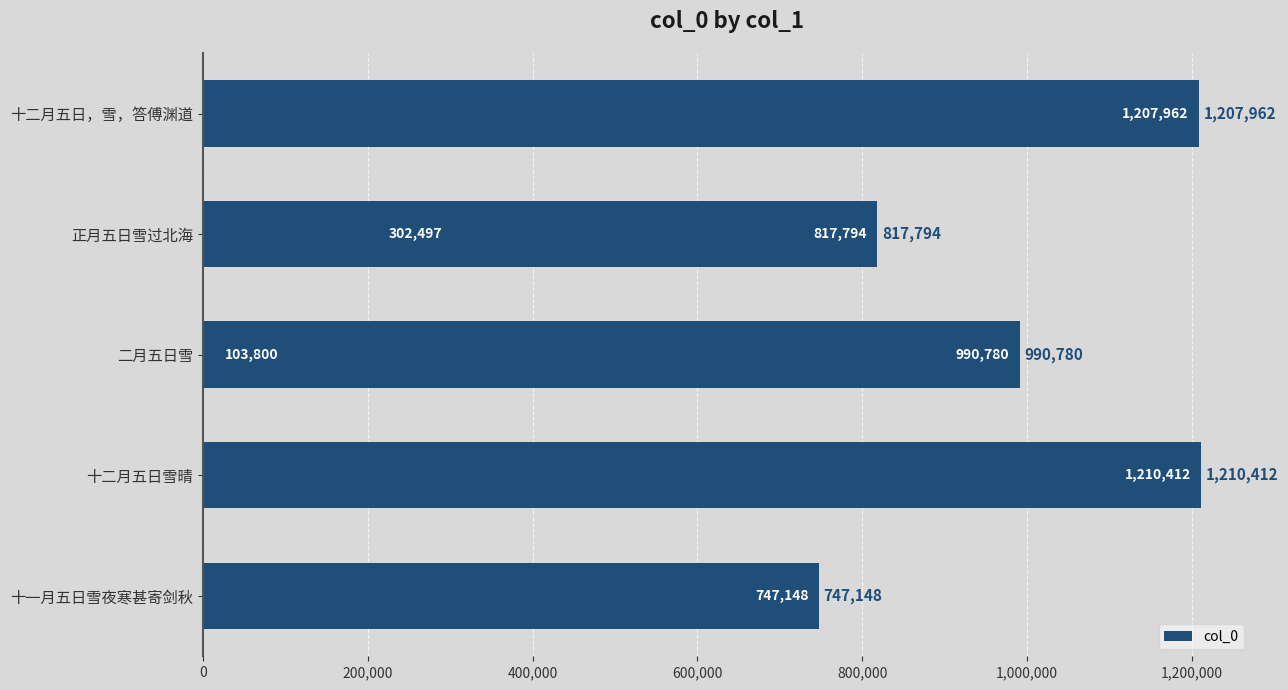

Are the bars horizontal?

Yes